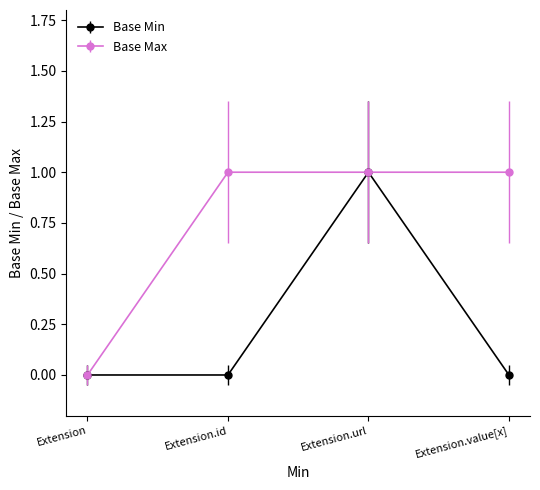

Does the chart have visible grid lines?

No